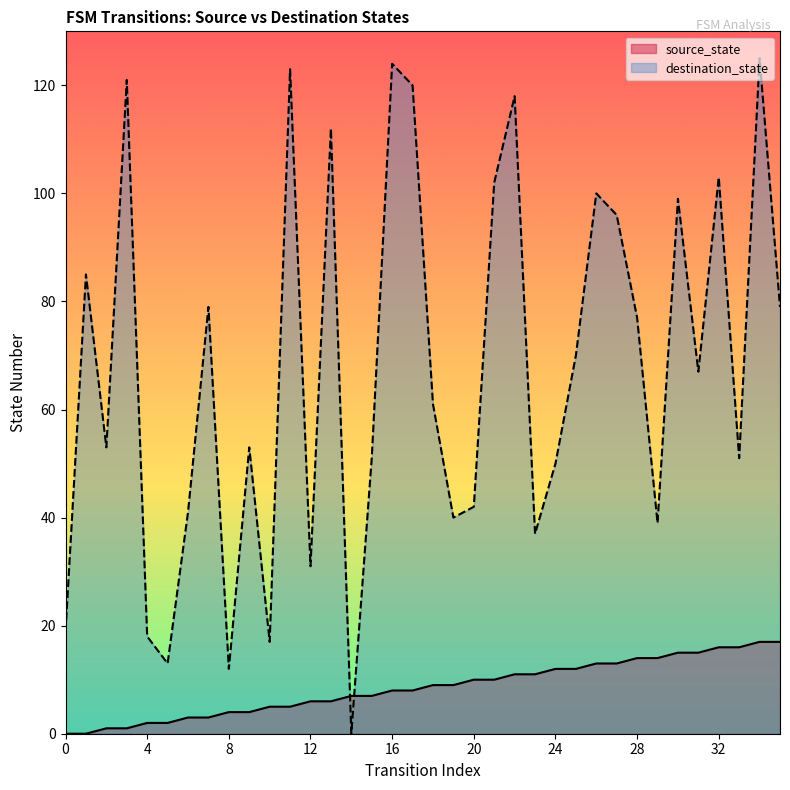

Reading left to right, extract all data points from this chart.

source_state: 0=0	1=0	2=1	3=1	4=2	5=2	6=3	7=3	8=4	9=4	10=5	11=5	12=6	13=6	14=7	15=7	16=8	17=8	18=9	19=9	20=10	21=10	22=11	23=11	24=12	25=12	26=13	27=13	28=14	29=14	30=15	31=15	32=16	33=16	34=17	35=17
destination_state: 0=19	1=85	2=53	3=121	4=18	5=13	6=41	7=79	8=12	9=53	10=17	11=123	12=31	13=112	14=0	15=51	16=124	17=120	18=61	19=40	20=42	21=102	22=118	23=37	24=50	25=70	26=100	27=96	28=77	29=39	30=99	31=67	32=103	33=51	34=125	35=79